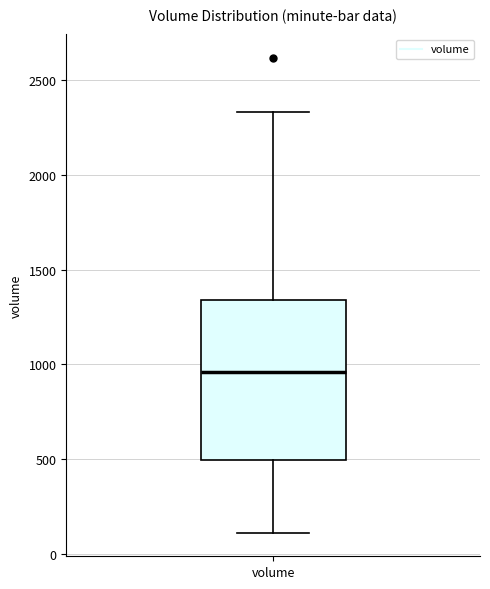

Transcribe this box plot: give where the median line is, the range the box spans, and where the two whiskers end, as read against the y-axis. The values are not printed on the chart, so give them approximately, as read against the axis.

median 950, box 500 to 1350, whiskers 100 to 2350